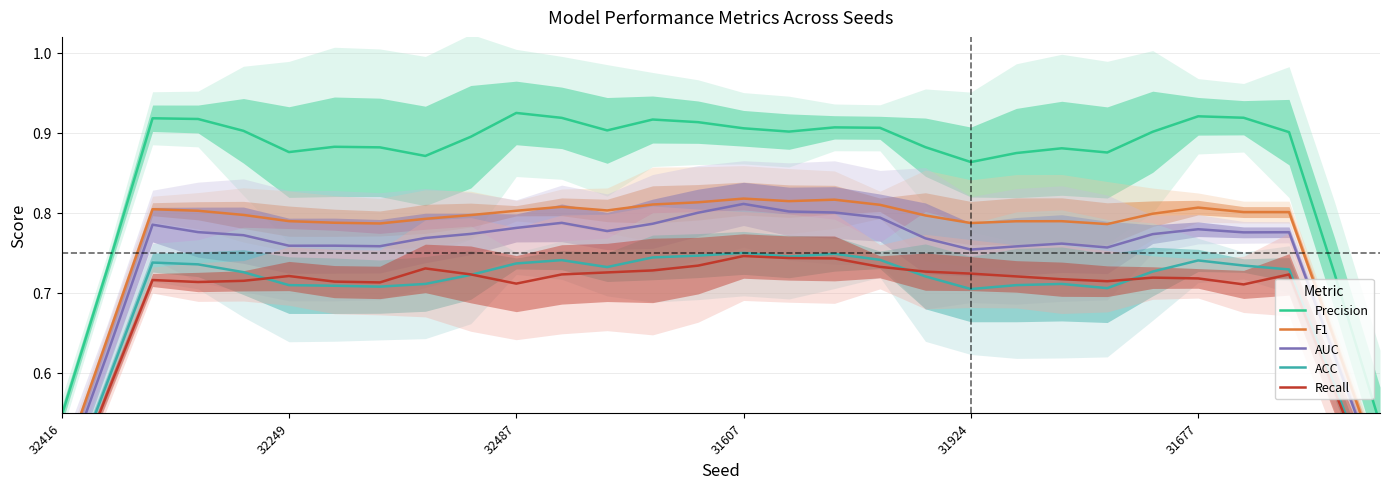

The F1 series shows 1.2 at 22. True or false?

False